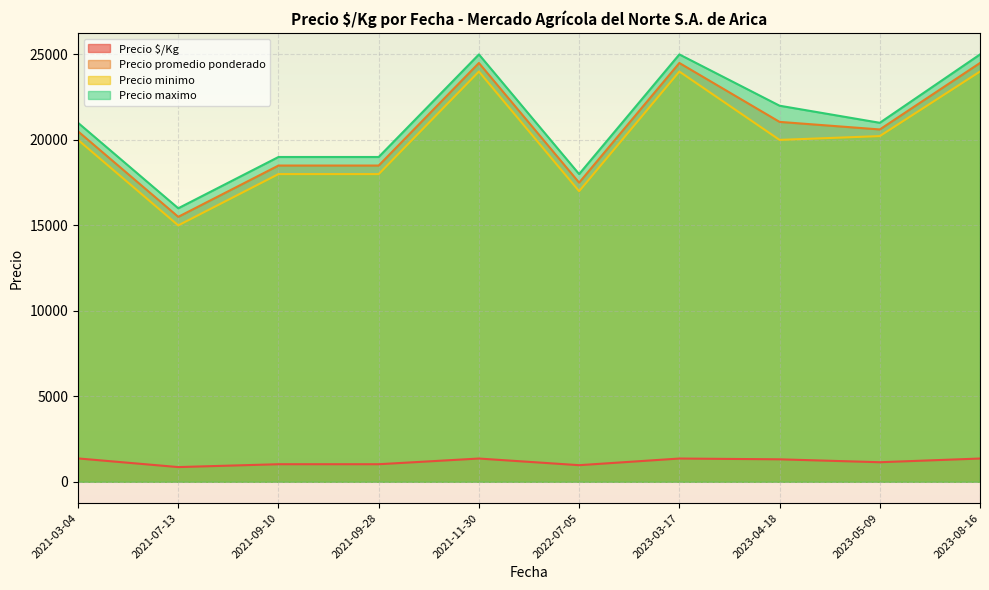

At 2023-04-18, list the series in order from smallest to largest.

Precio $/Kg, Precio minimo, Precio promedio ponderado, Precio maximo